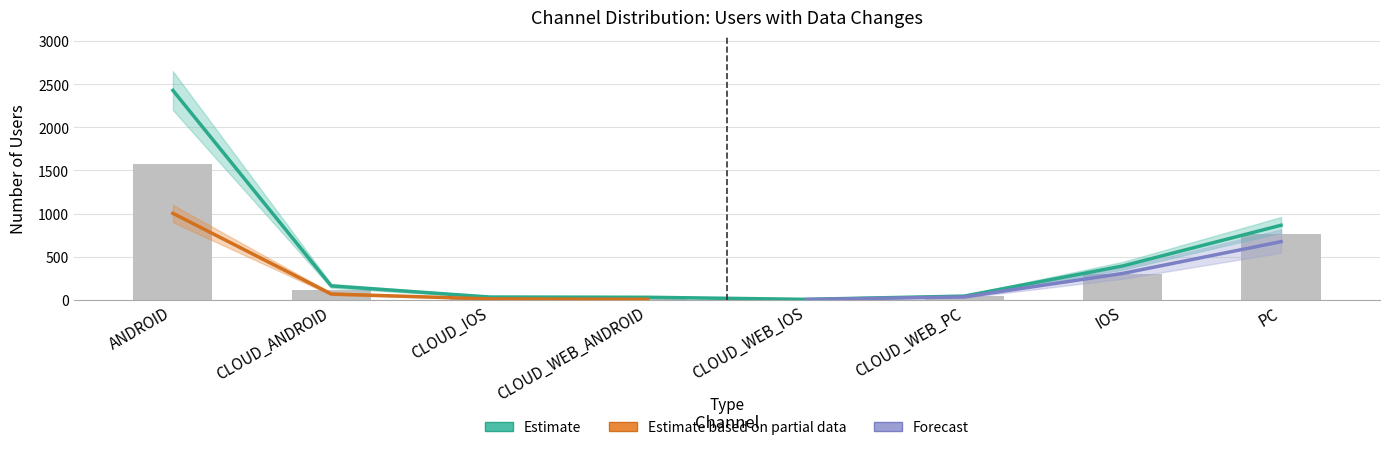

Which series has the largest range (max minus min)?

Estimate (Full Period)